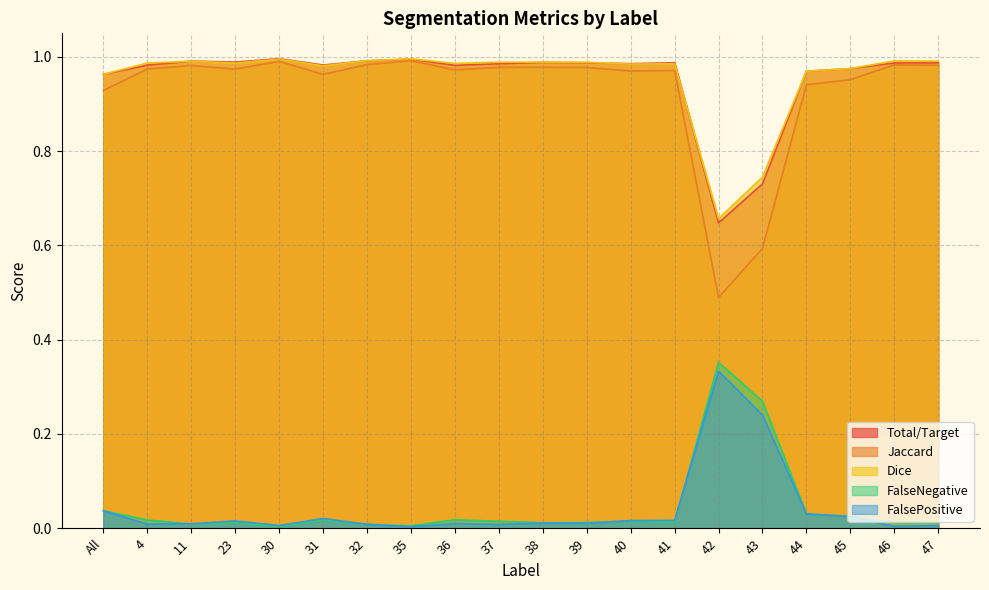

What is the total value across all series at 32?

3.0